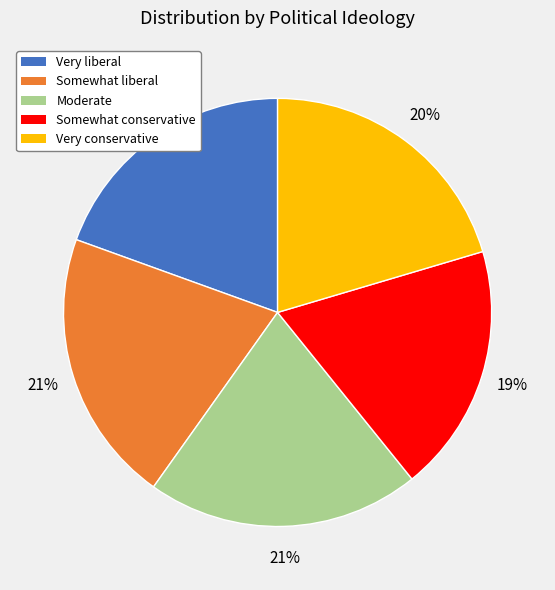

How many slices are in this pie chart?

5